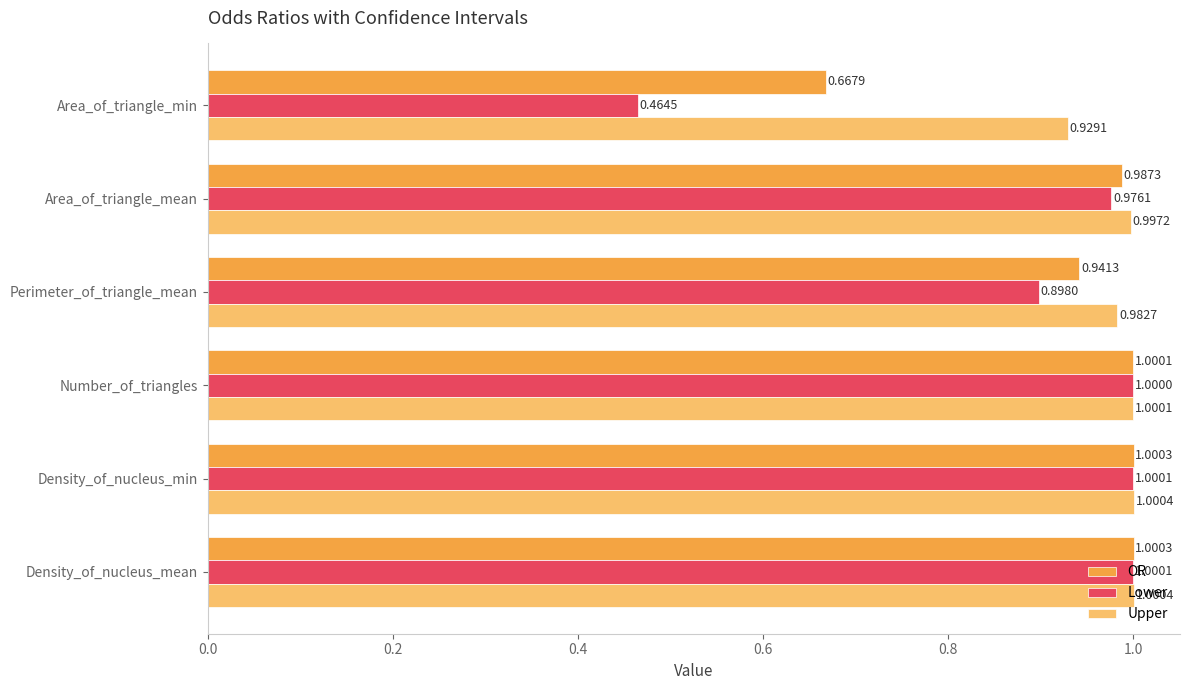

What is the difference between the maximum and minimum values in the OR series?

0.3